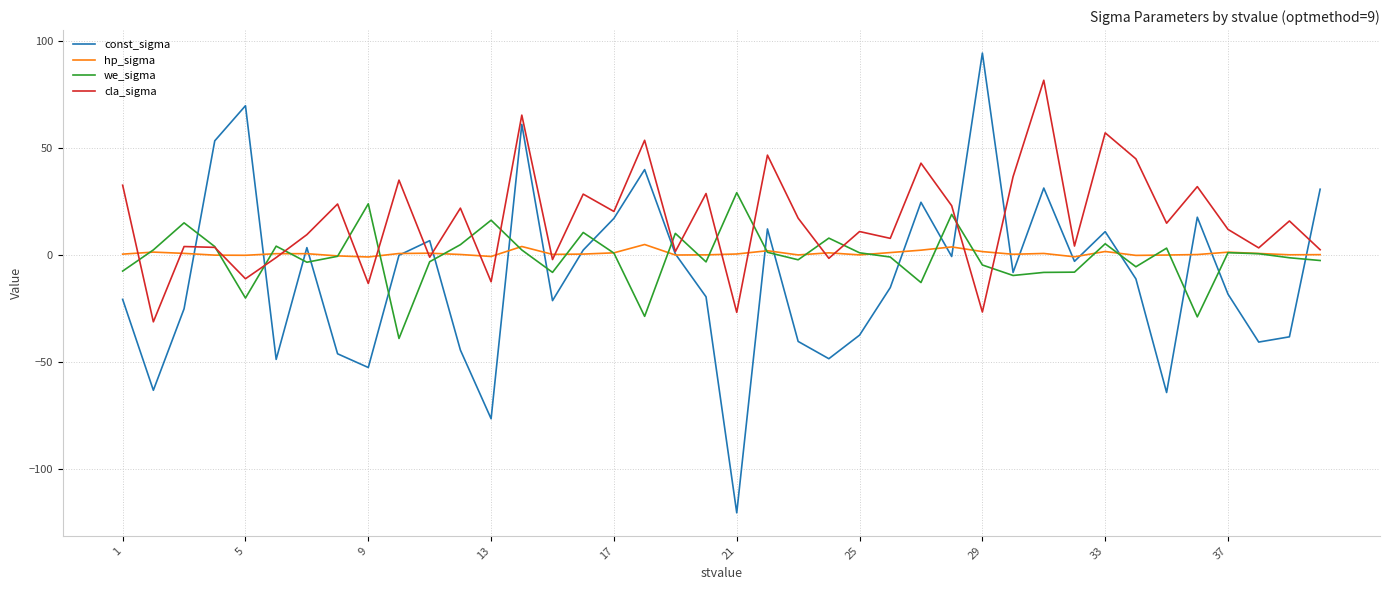

What is the smallest value displayed?

-120.7